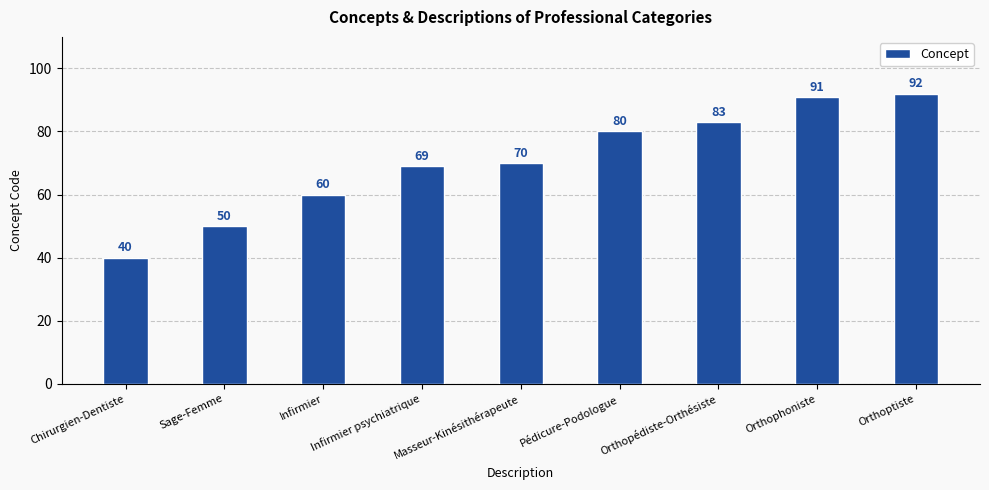

List the labels in order of value, largest first.

Orthoptiste, Orthophoniste, Orthopédiste-Orthésiste, Pédicure-Podologue, Masseur-Kinésithérapeute, Infirmier psychiatrique, Infirmier, Sage-Femme, Chirurgien-Dentiste